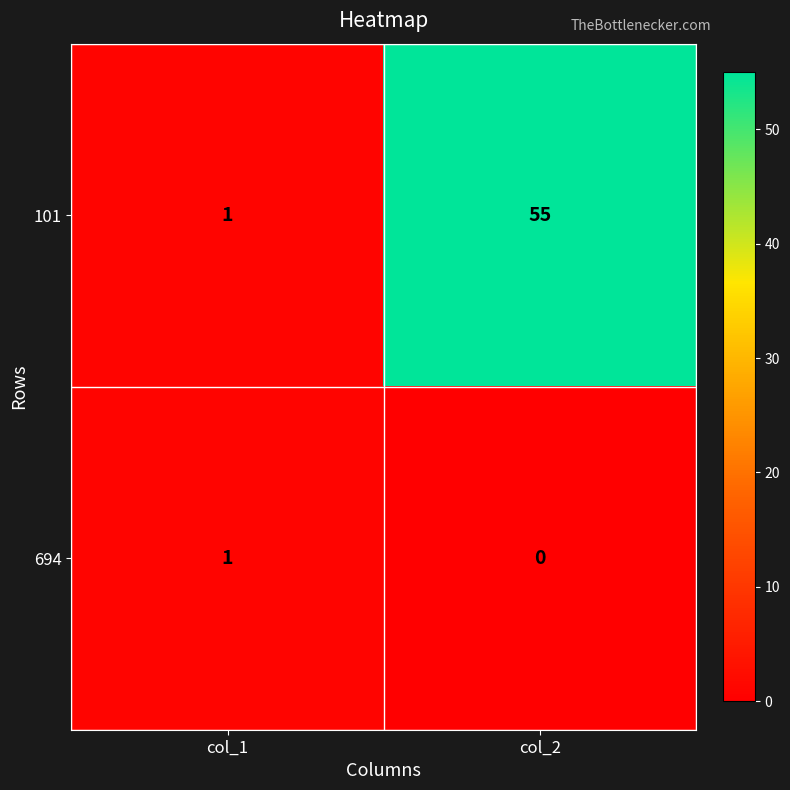

What is the difference between the maximum and minimum values in the 101 series?

54